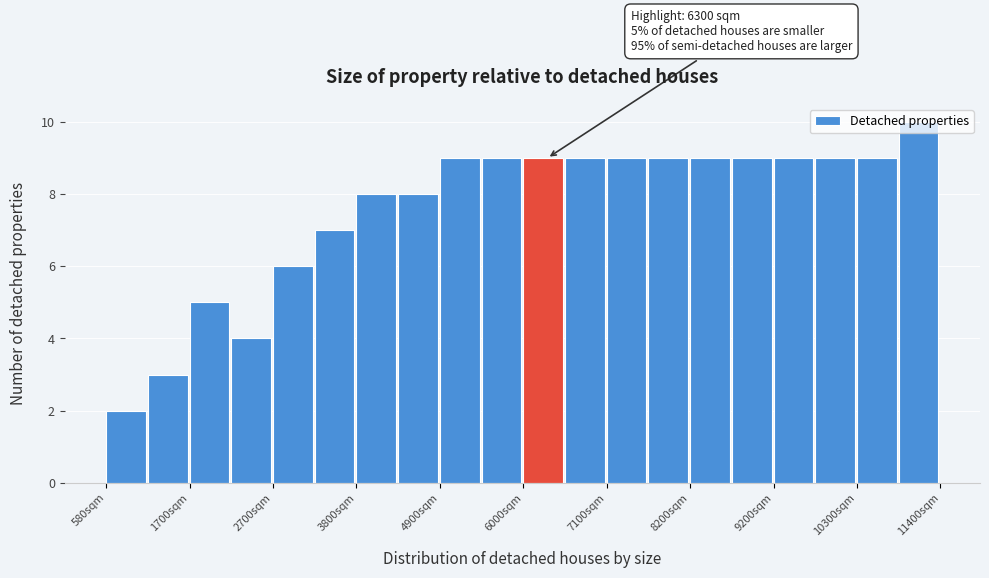

Read against the x-axis, roughly where is the centre of the tallest bar?

11200